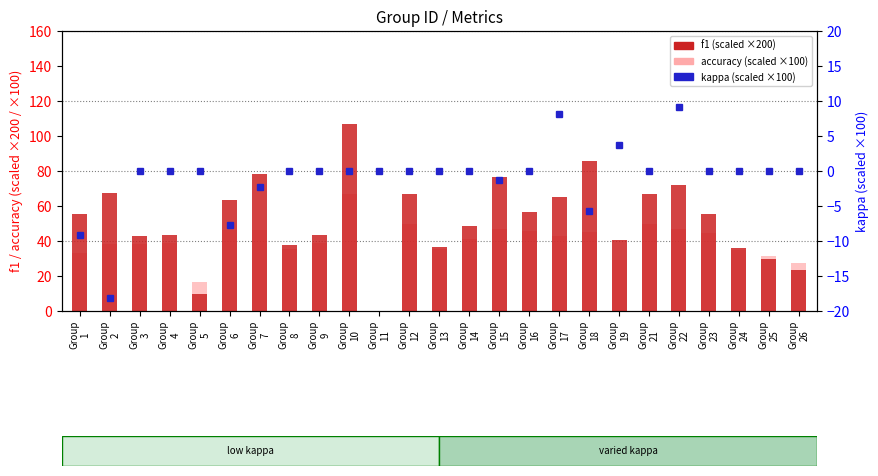

Reading left to right, list all the values displayed in this chart.

f1 (scaled): 55.2	67.7	42.7	43.2	9.5	63.2	78.2	37.6	43.6	106.7	0.0	66.7	36.8	48.4	76.5	56.8	65.4	85.8	40.7	66.7	72.0	55.5	35.9	29.8	23.4
accuracy (scaled): 33.3	38.5	38.5	38.7	16.7	46.2	46.2	35.7	38.9	66.7	0.0	50.0	35.3	41.4	47.1	45.5	42.9	45.0	29.4	50.0	46.7	44.8	34.8	31.2	27.3
kappa (×100): -9.1	-18.2	0.0	0.0	0.0	-7.7	-2.2	0.0	0.0	0.0	0.0	0.0	0.0	0.0	-1.3	0.0	8.2	-5.8	3.8	0.0	9.1	0.0	0.0	0.0	0.0